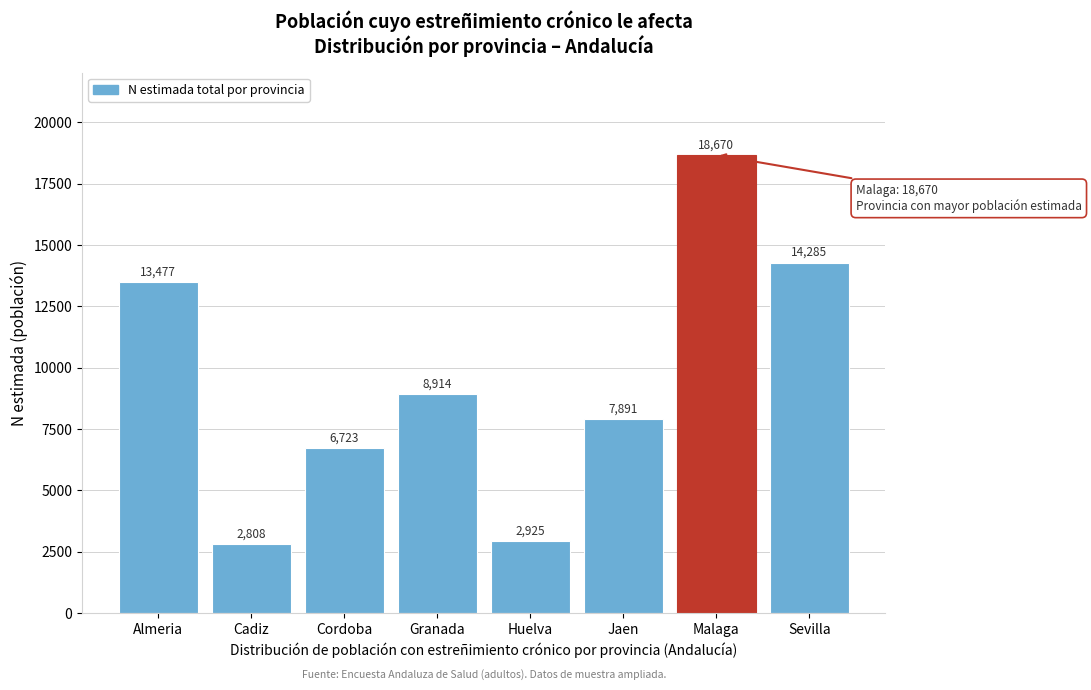

Reading left to right, list all the values displayed in this chart.

13477	2808	6723	8914	2925	7891	18670	14285